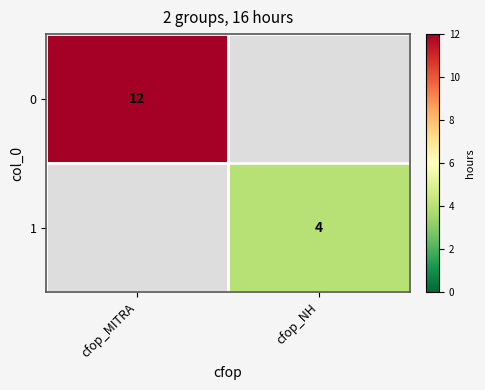

The 0 series shows 4 at cfop_MITRA. True or false?

False